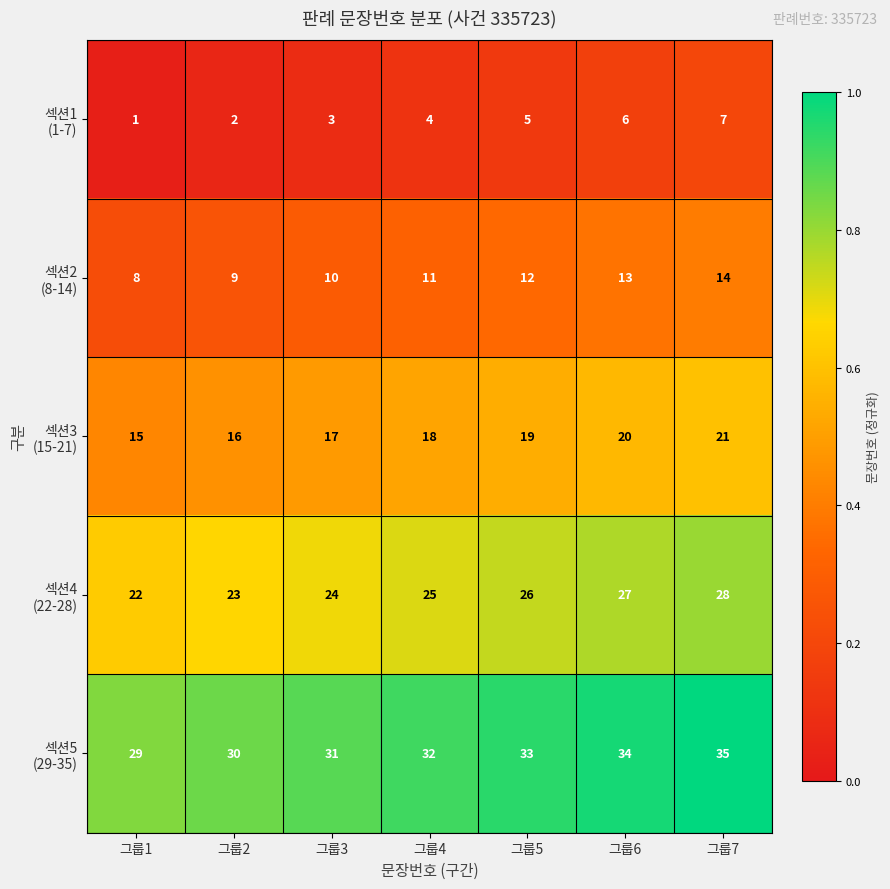

Which label corresponds to the smallest value in the chart?

그룹1